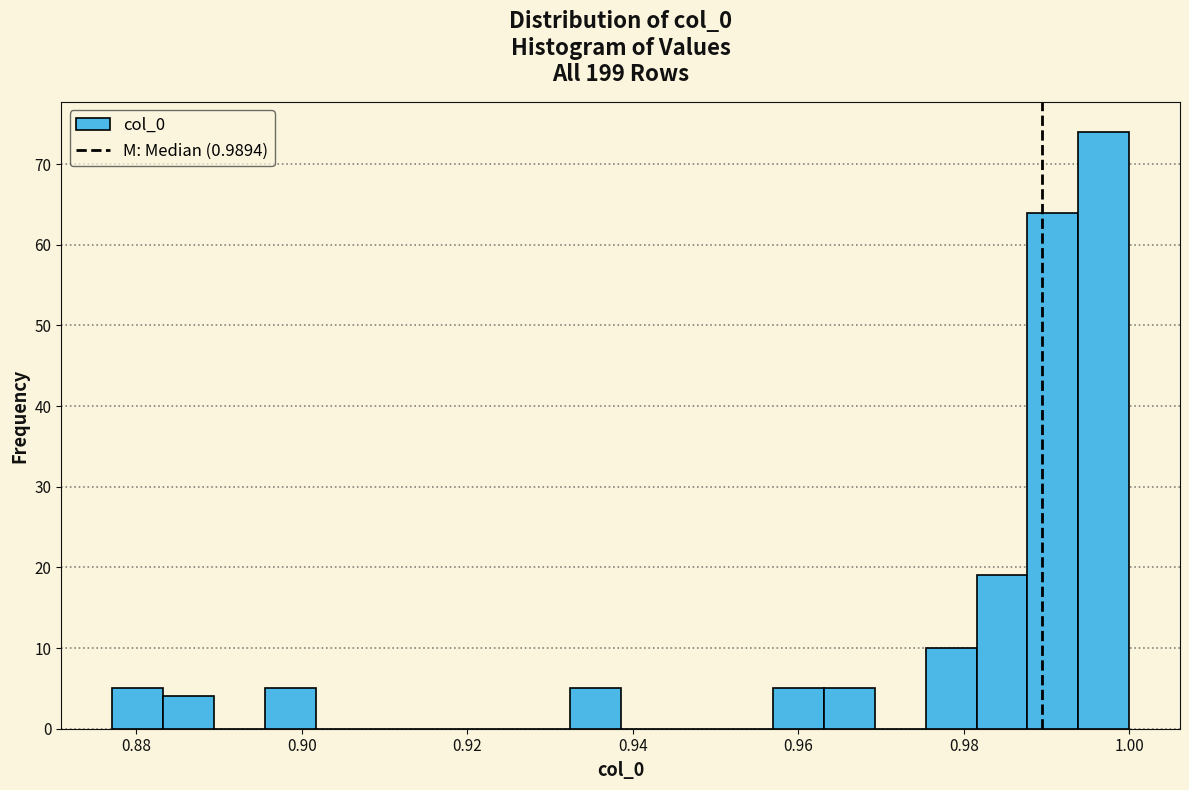

Read against the x-axis, roughly where is the centre of the tallest bar?

0.996